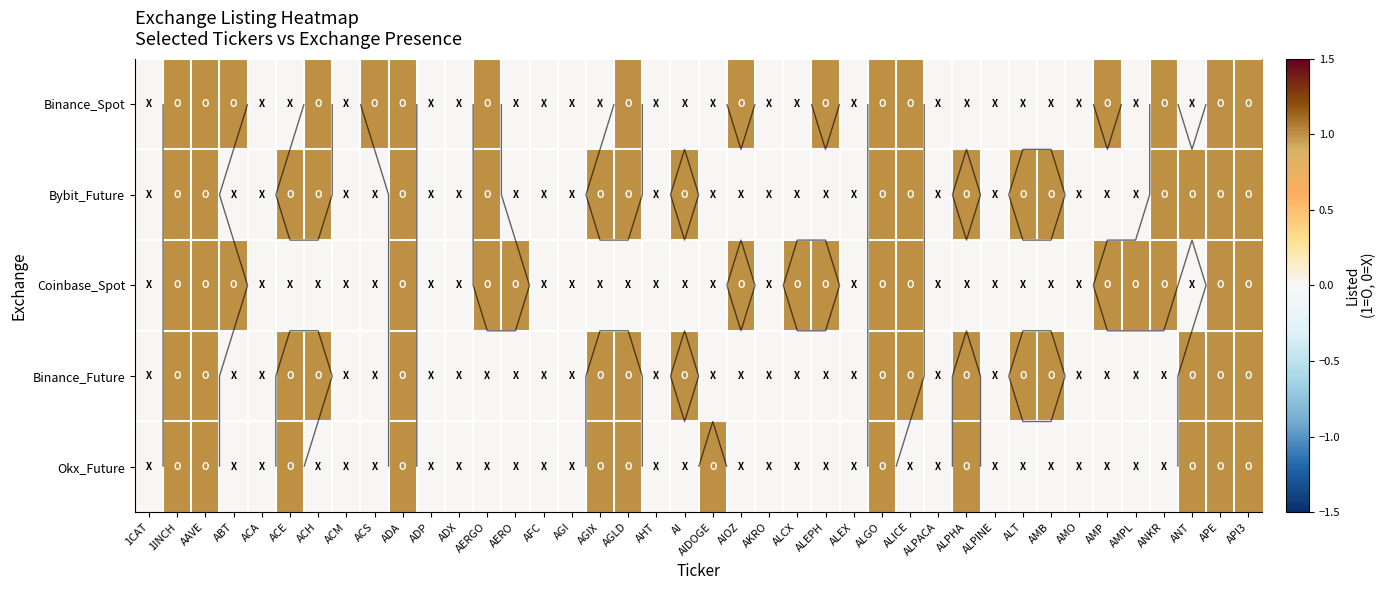

True or false: Coinbase_Spot has a value of -1 at ALEX.

False